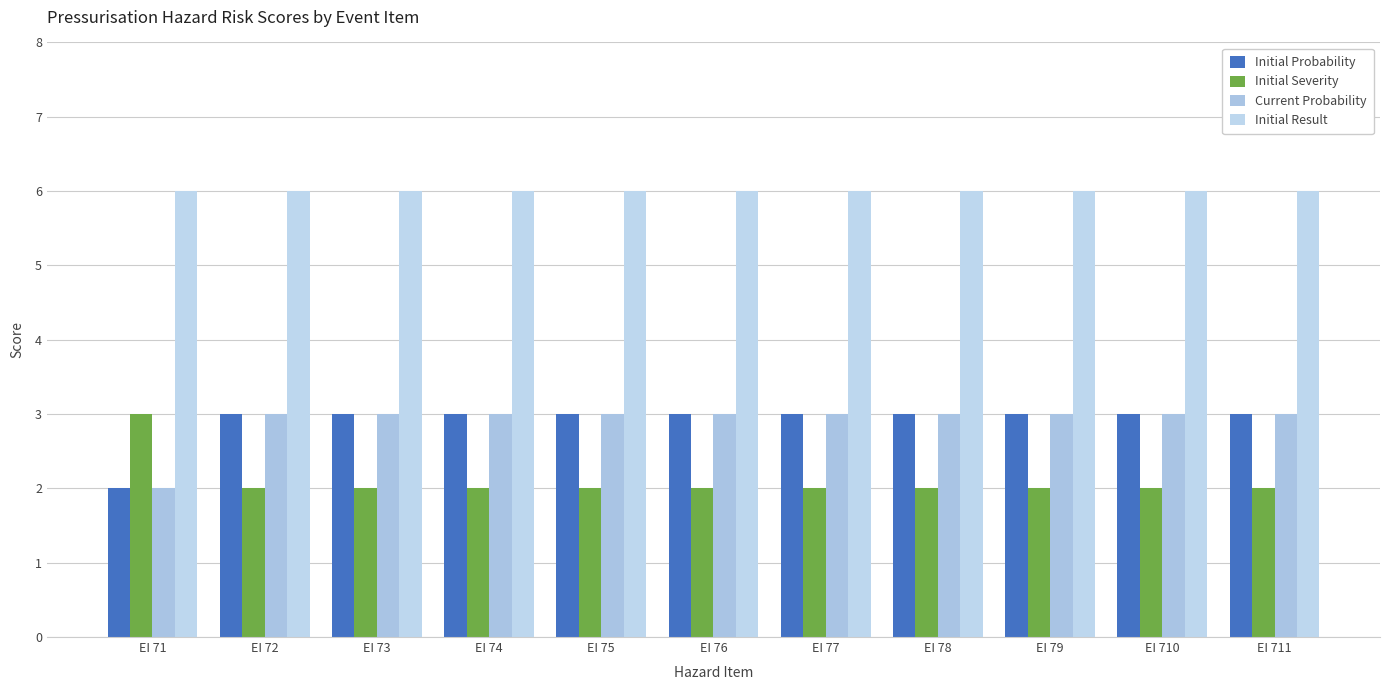

What is the greatest value displayed?

6